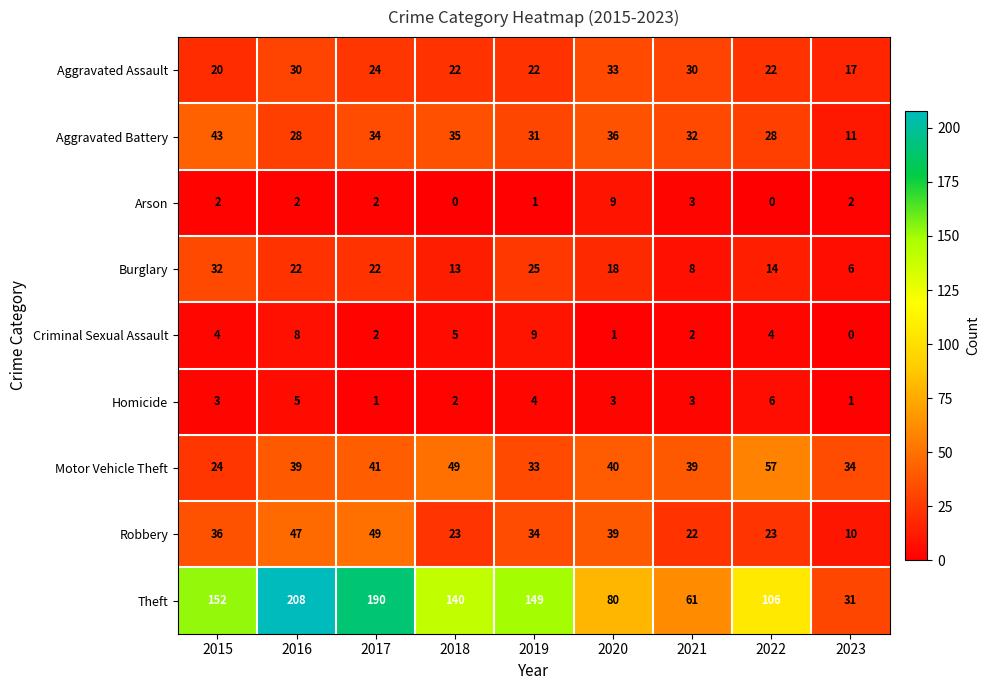

Read the Motor Vehicle Theft value at 2021.

39